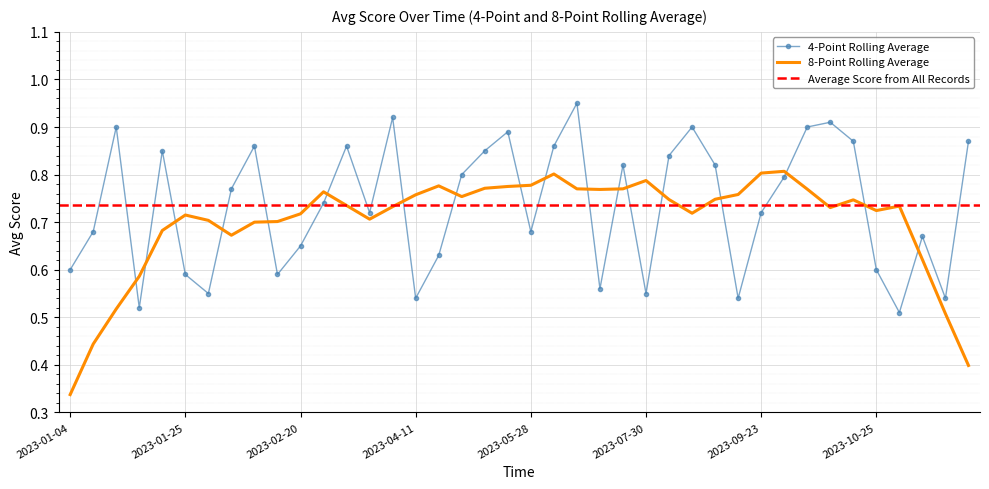

What is the difference between the second highest and second lowest values?

0.4